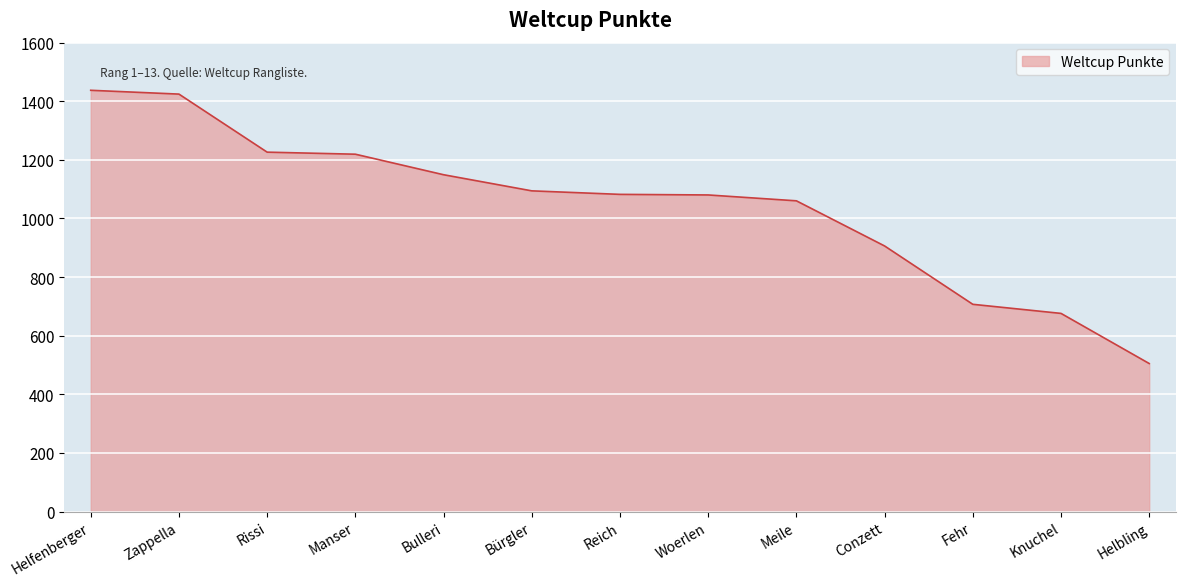

What is the change in value from Fehr to Knuchel?

-31